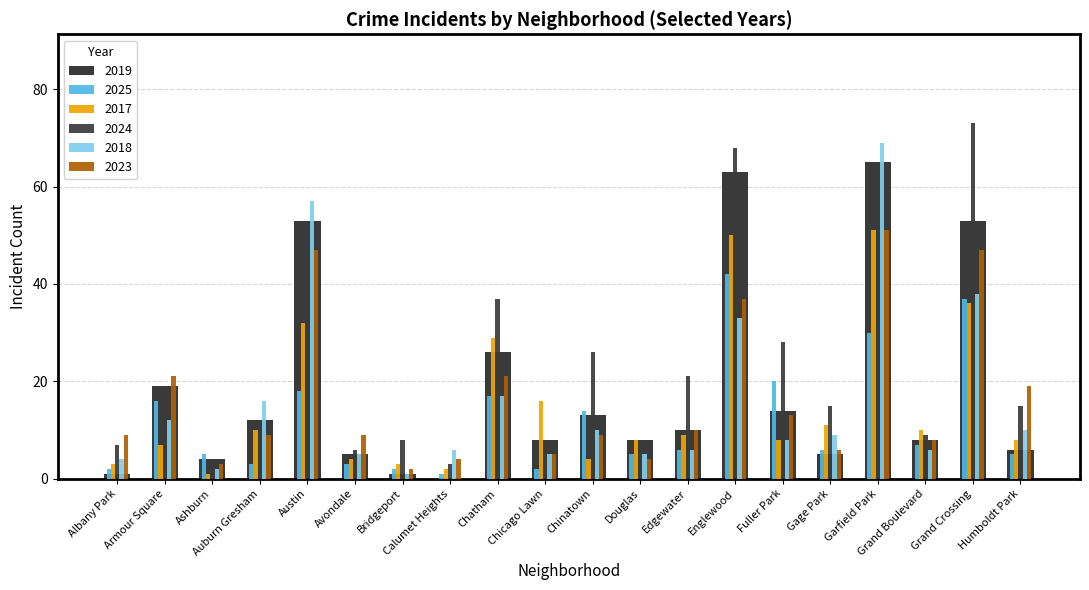

Which category has the highest value in the 2017 series?

Garfield Park